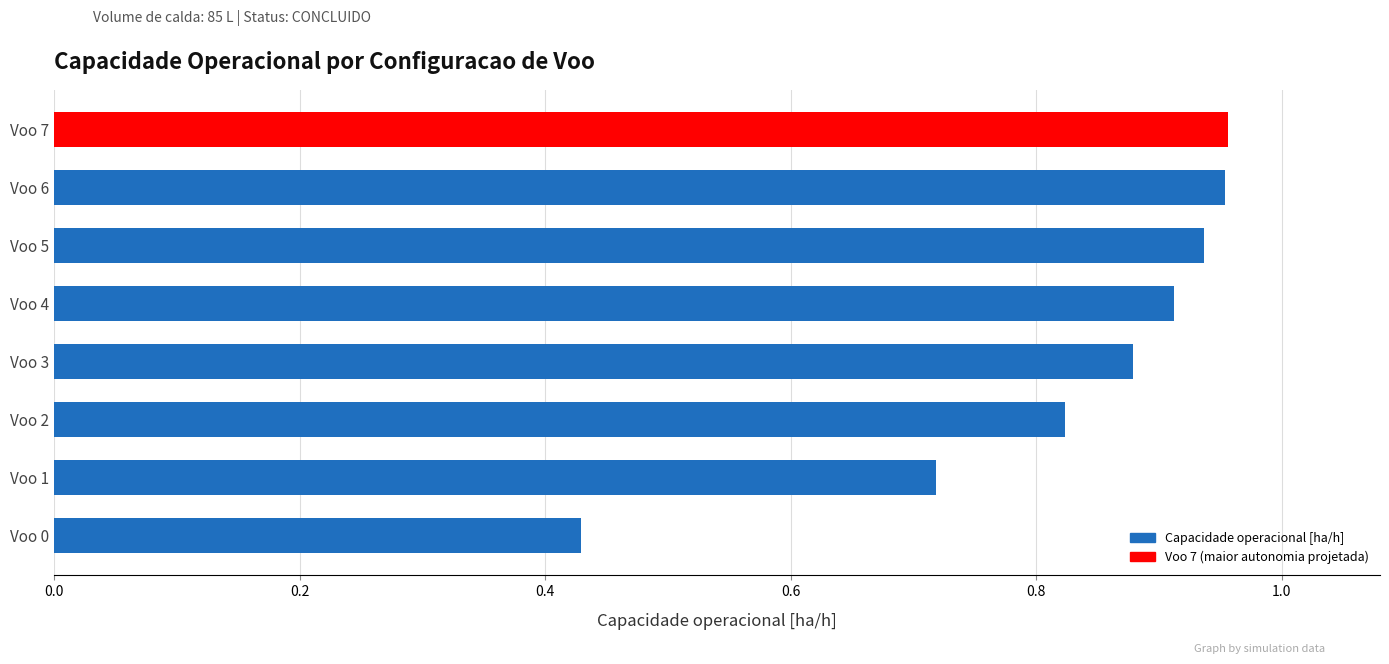

True or false: the data shows 1.6 at Voo 5.

False